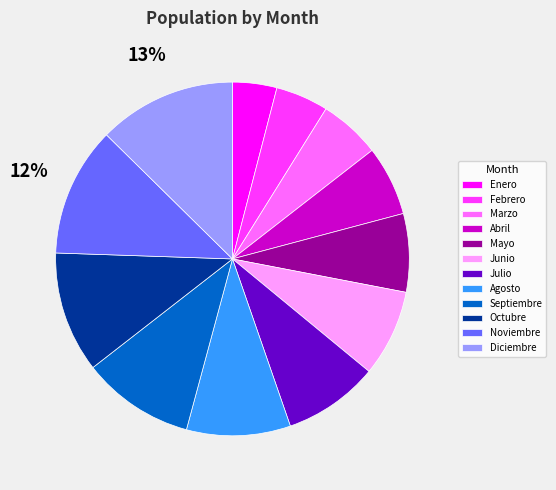

Is the sum of Febrero and Enero greater than half?

No